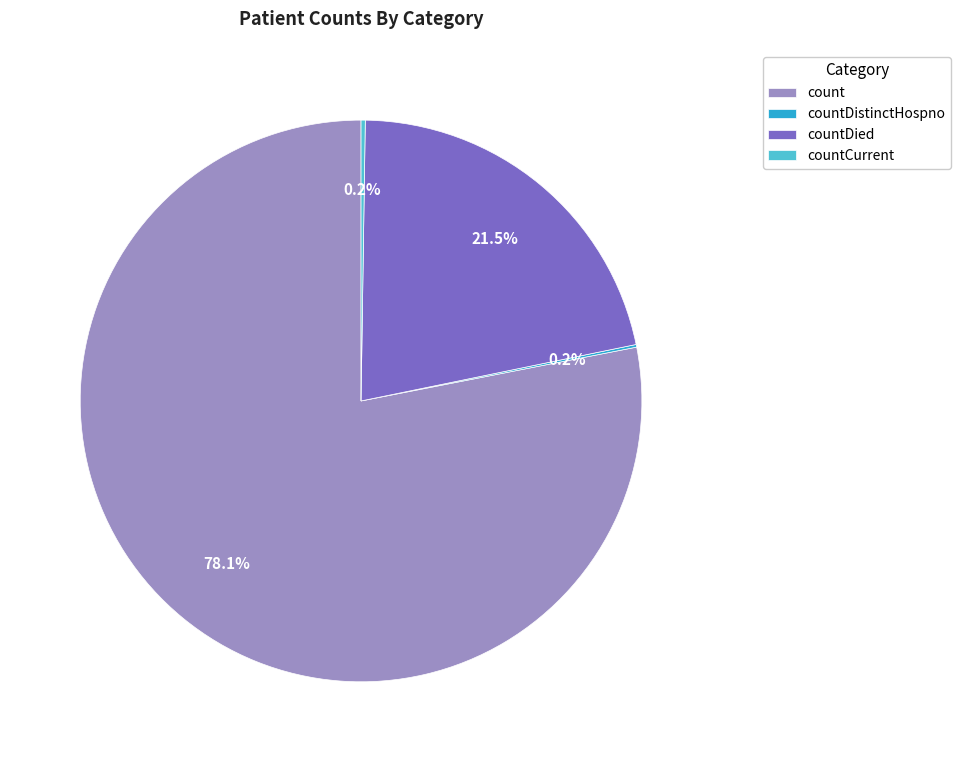

Which category accounts for the majority?

count